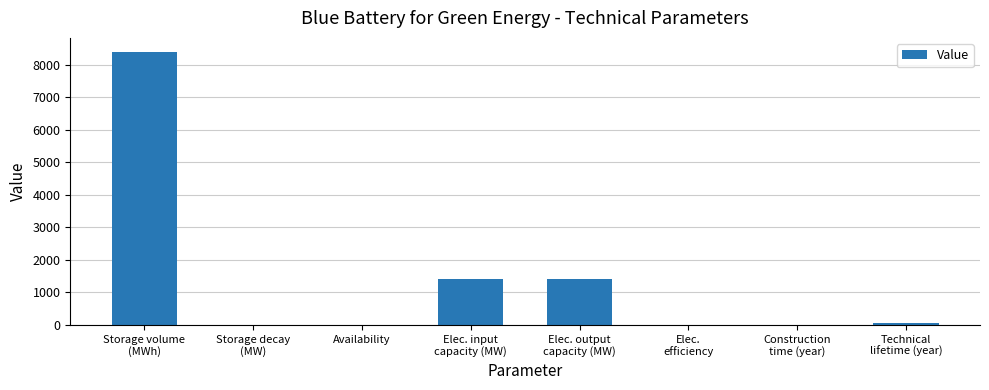

How many categories are shown in the chart?

8